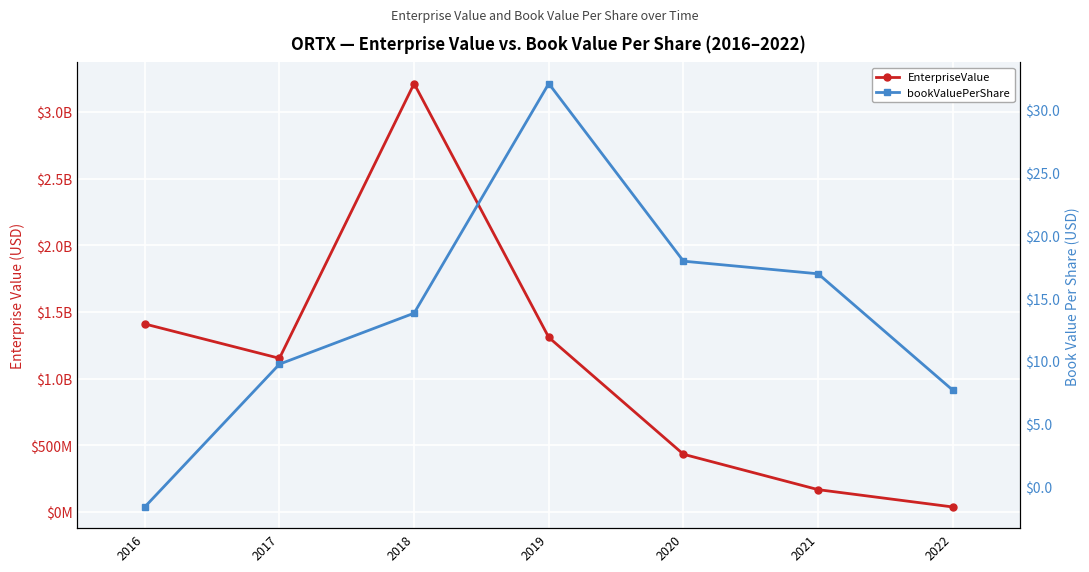

At 2020, list the series in order from largest to smallest.

EnterpriseValue, bookValuePerShare